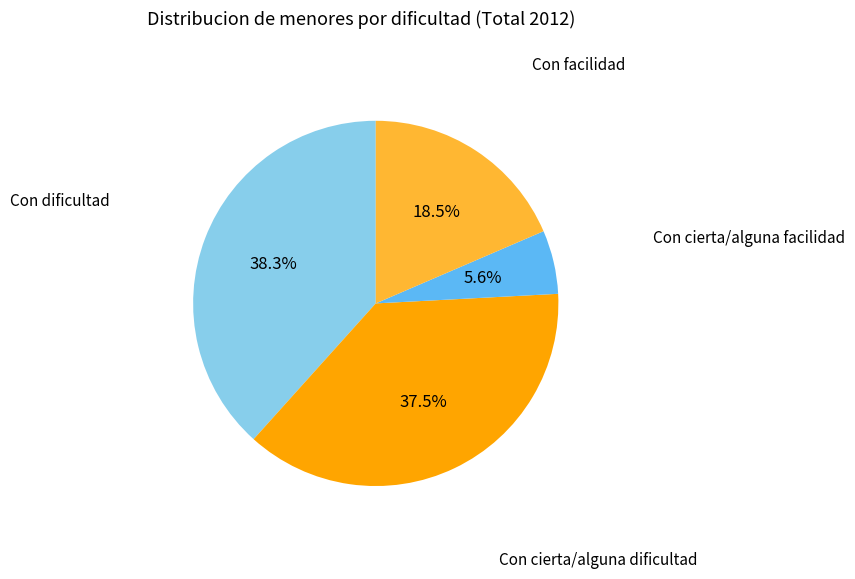

Does any single category account for the majority?

No